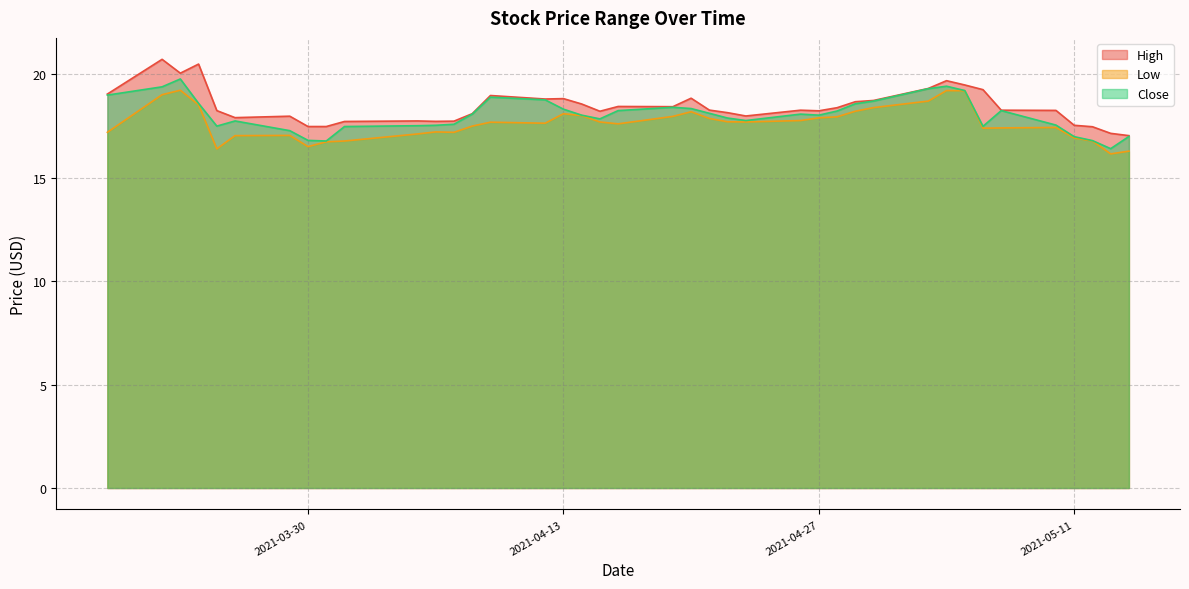

Where does the Close series first go above 18?

2021-03-19